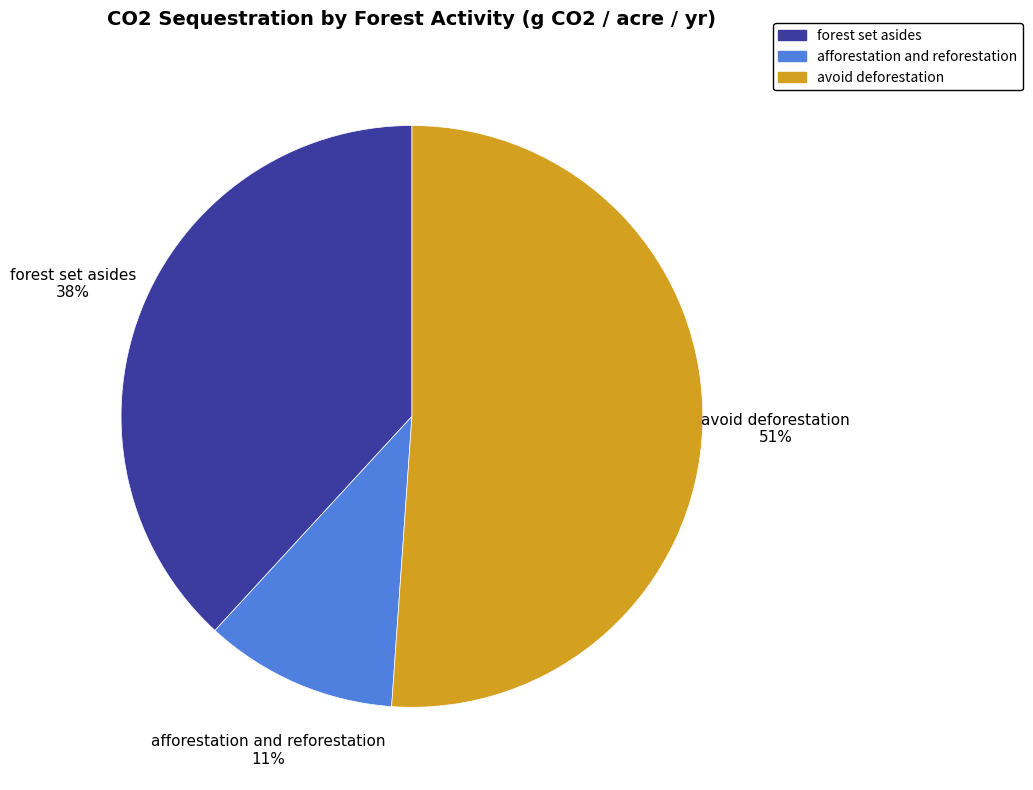

Is it true that avoid deforestation is 51% of the pie?

True